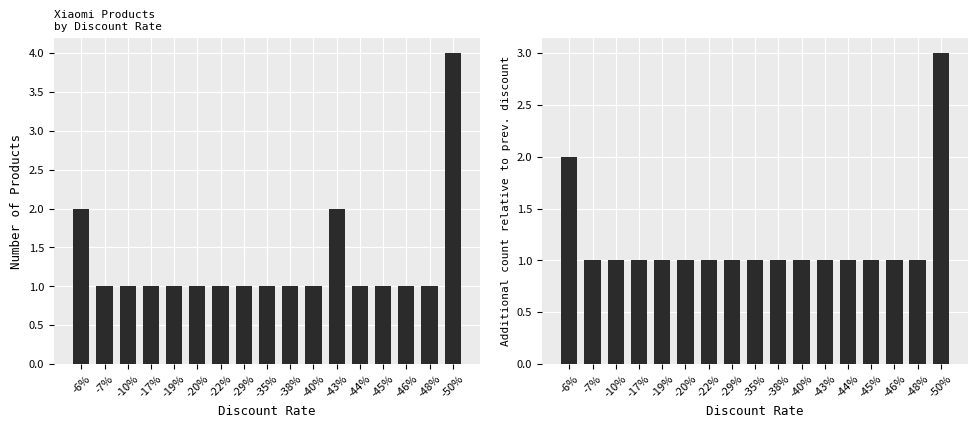

The value of count at -40% is 1. True or false?

False